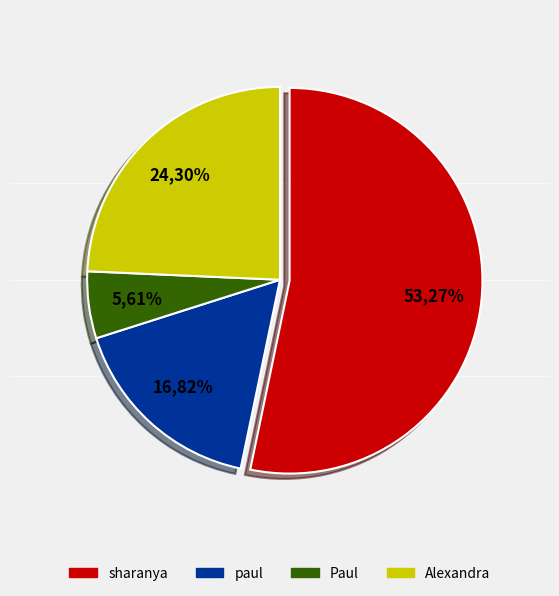

What percentage is the Alexandra slice, to the nearest percent?

24%